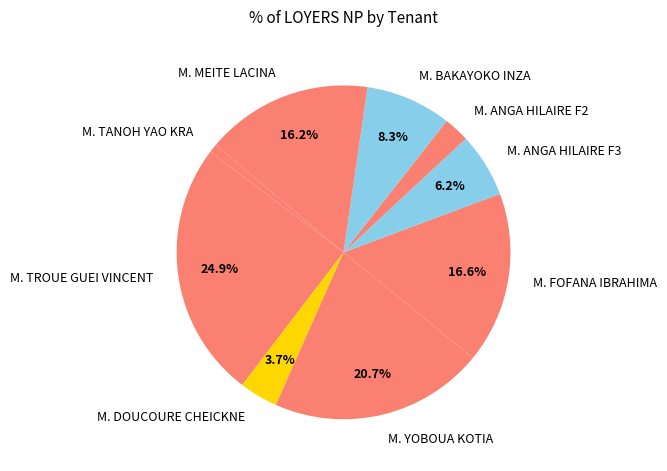

Between M. ANGA HILAIRE F3 and M. DOUCOURE CHEICKNE, which is larger?

M. ANGA HILAIRE F3